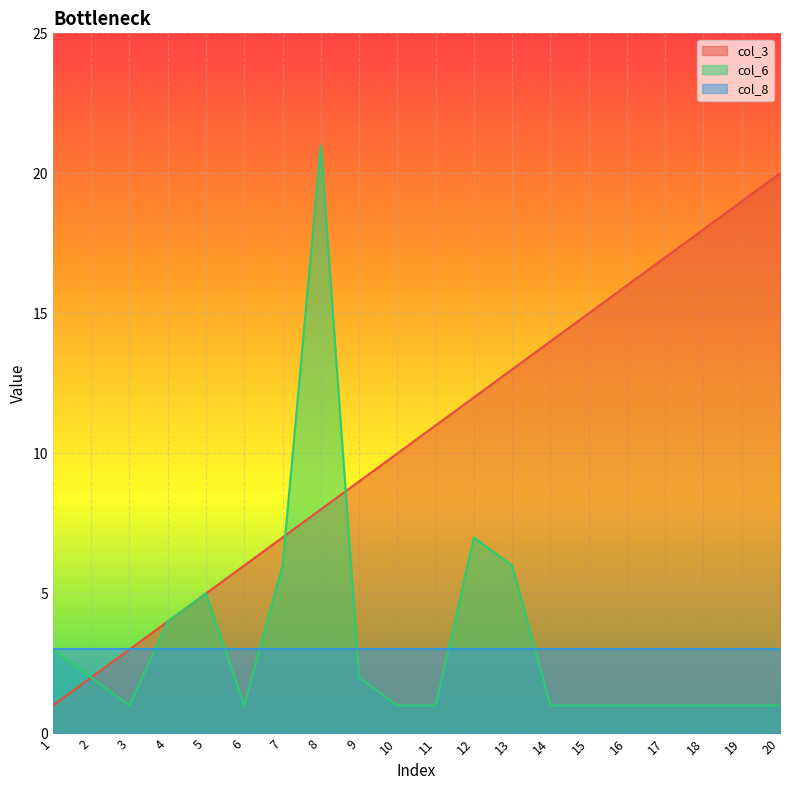

What is the smallest value displayed?

1